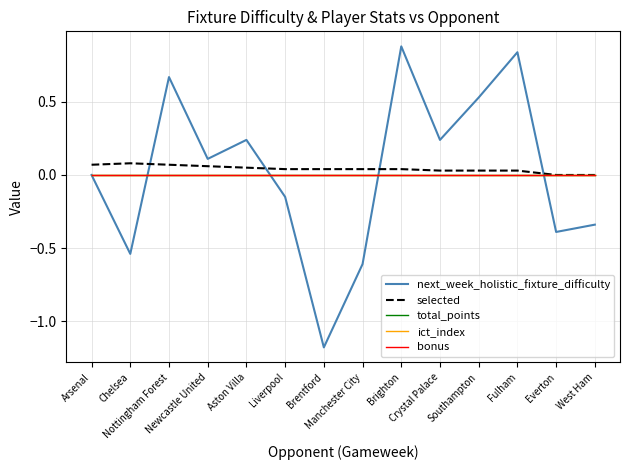

Where is ict_index nearest to the value 0?

Arsenal